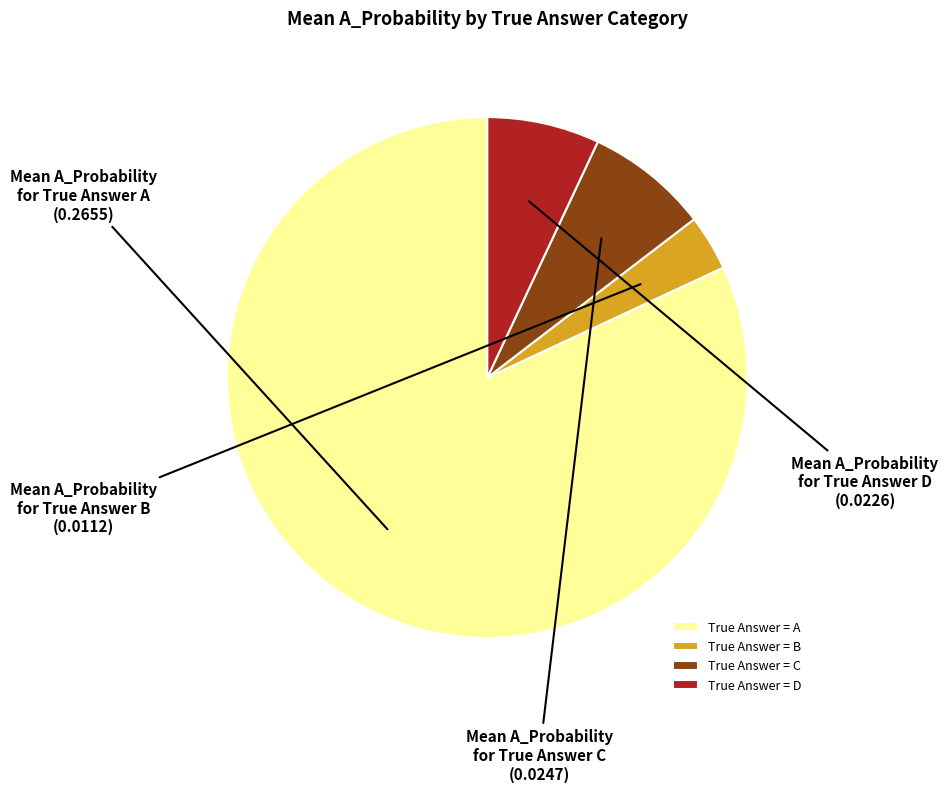

Count the number of slices in the pie.

4